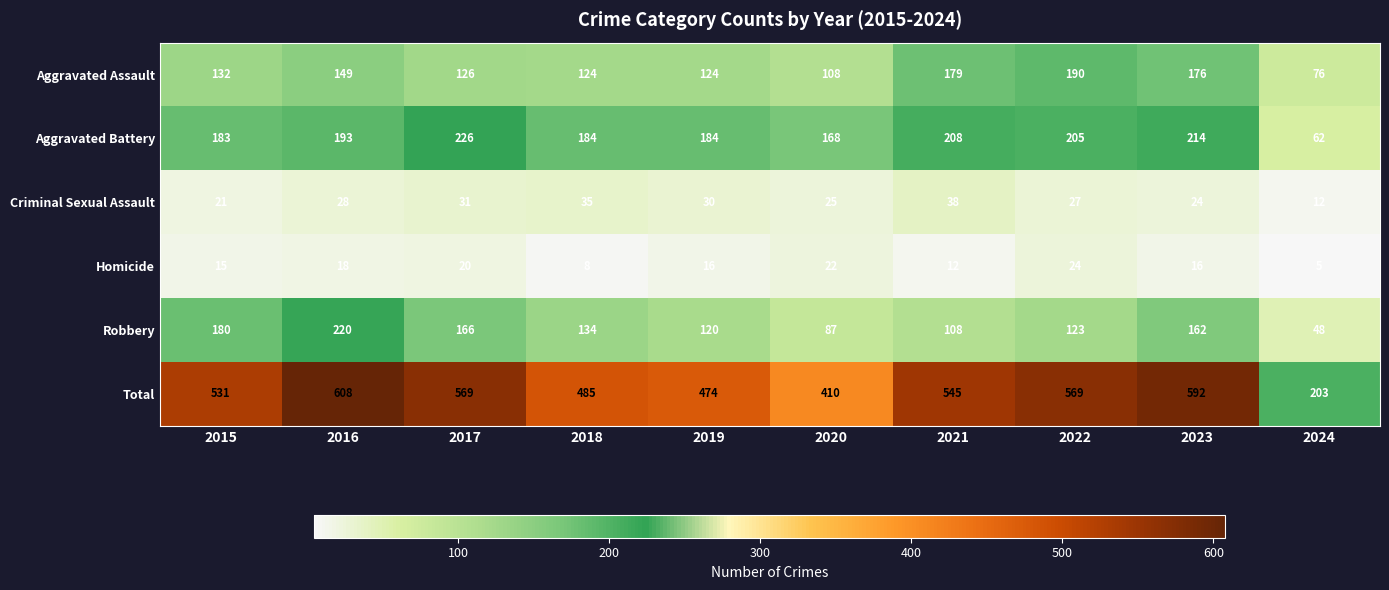

Which label corresponds to the largest value in the chart?

2016